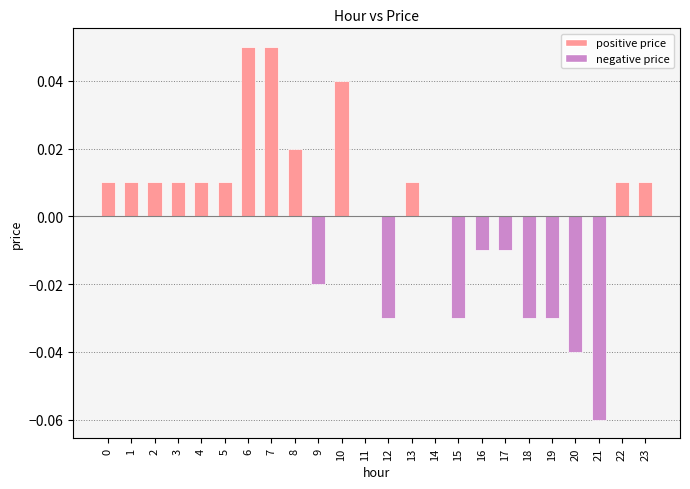

Count the number of data series in this chart.

1